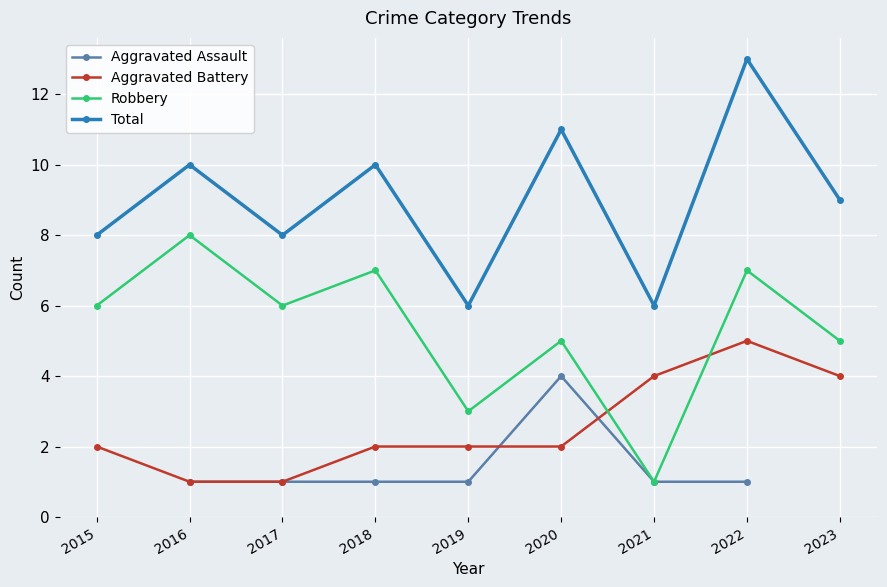

The Aggravated Assault series shows 1.0 at 2018. True or false?

True